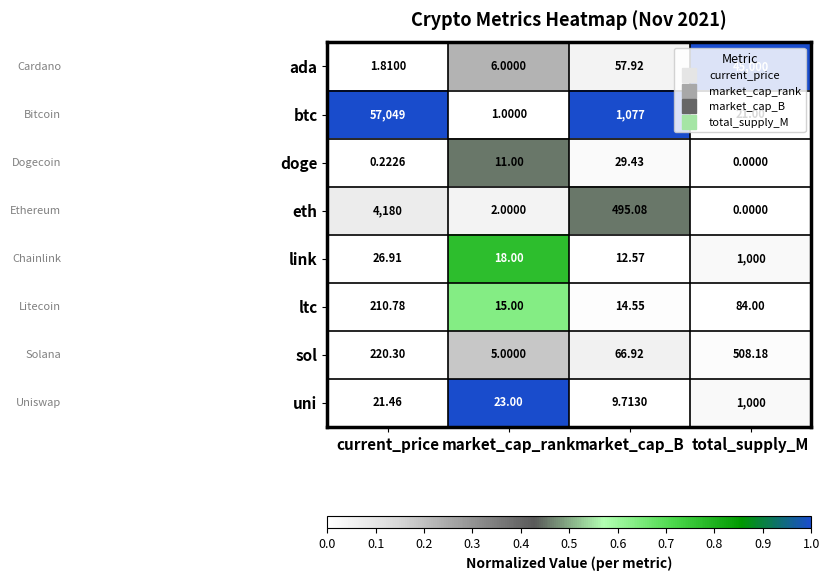

What is the maximum value shown in the chart?

57049.0